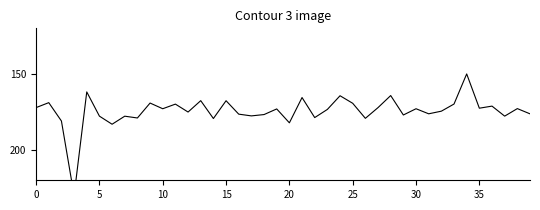

The chart shows a value of 64.4 at 10. True or false?

False